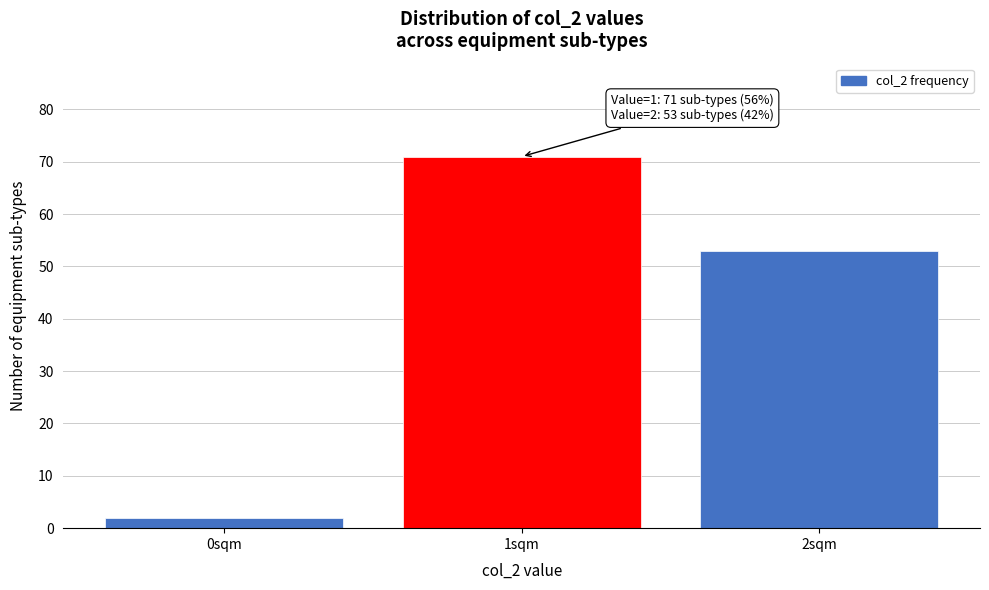

Over which range of the x-axis is the bar tallest?

0.5 to 1.5